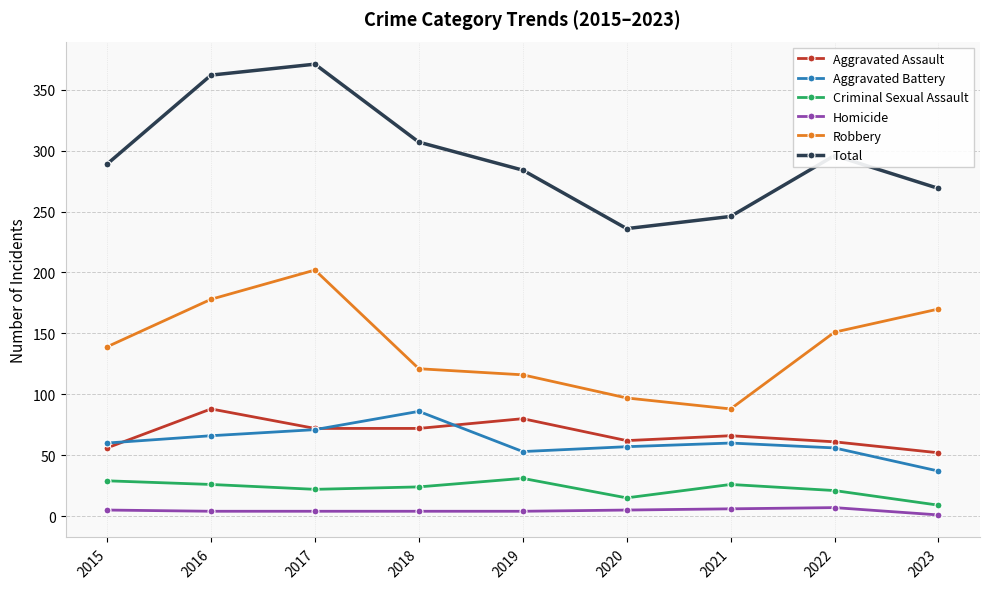

True or false: Aggravated Assault has more than 1 interior local peaks.

True